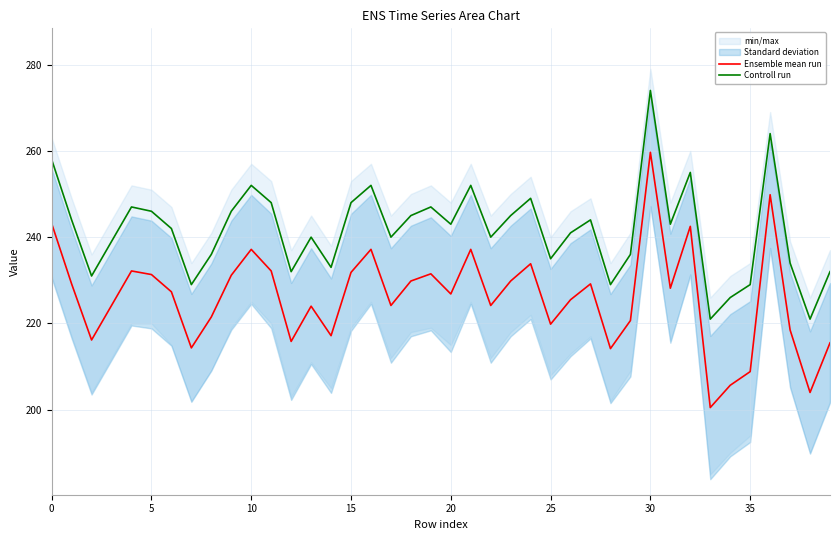

At which category is the sum across all series the highest?

30